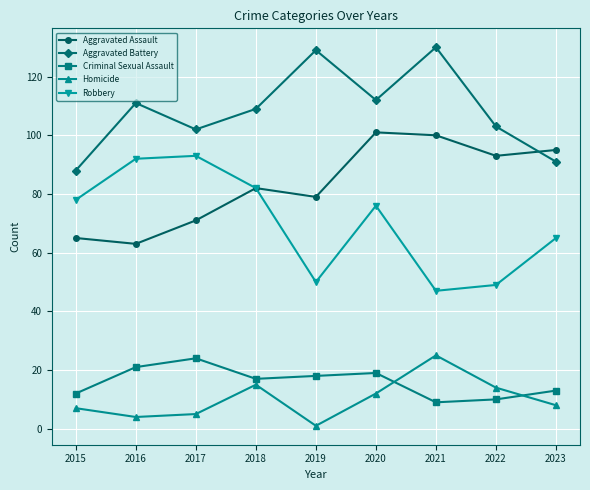

Which category has the lowest value in the Aggravated Battery series?

2015